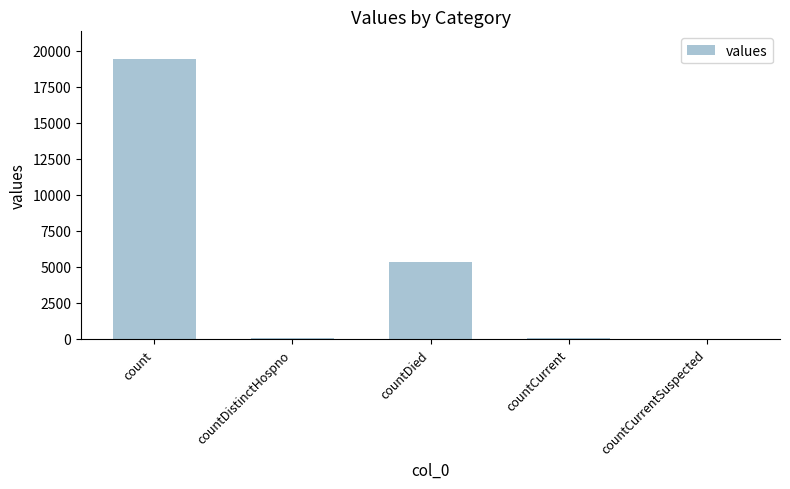

At which label is the value closest to 9710?

countDied